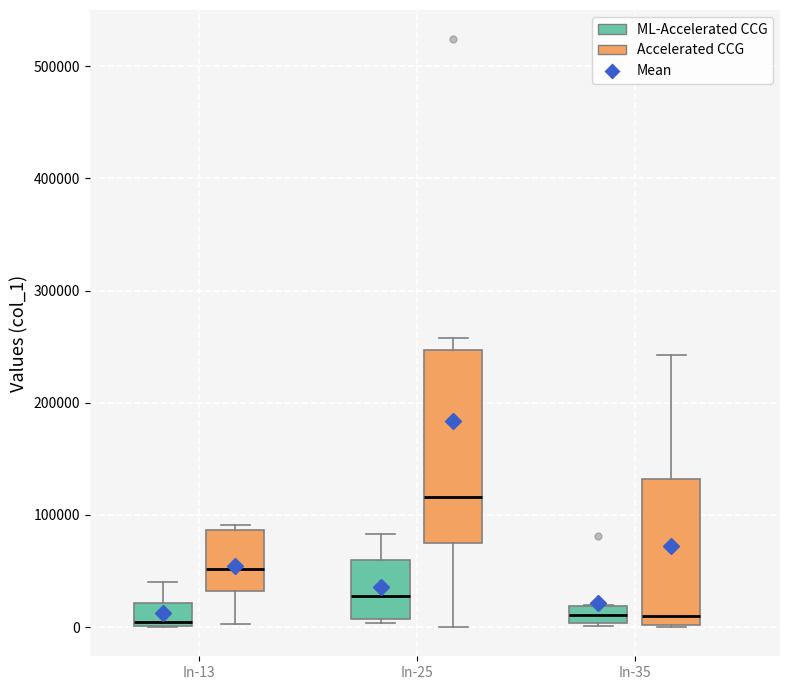

Where does the lower whisker of the box for In-25 (Accelerated CCG) end on the y-axis? The values are not printed on the chart, so give them approximately, as read against the axis.

0